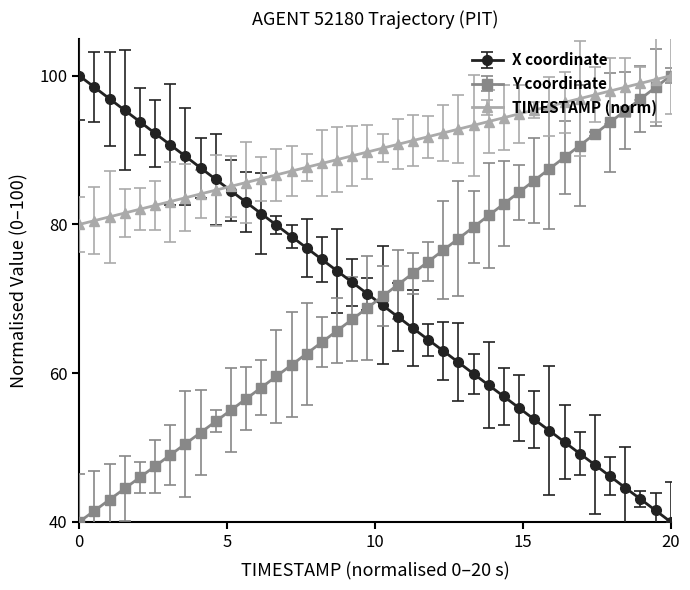

What is the value of the TIMESTAMP (norm) point at the 30th from the left?

94.9